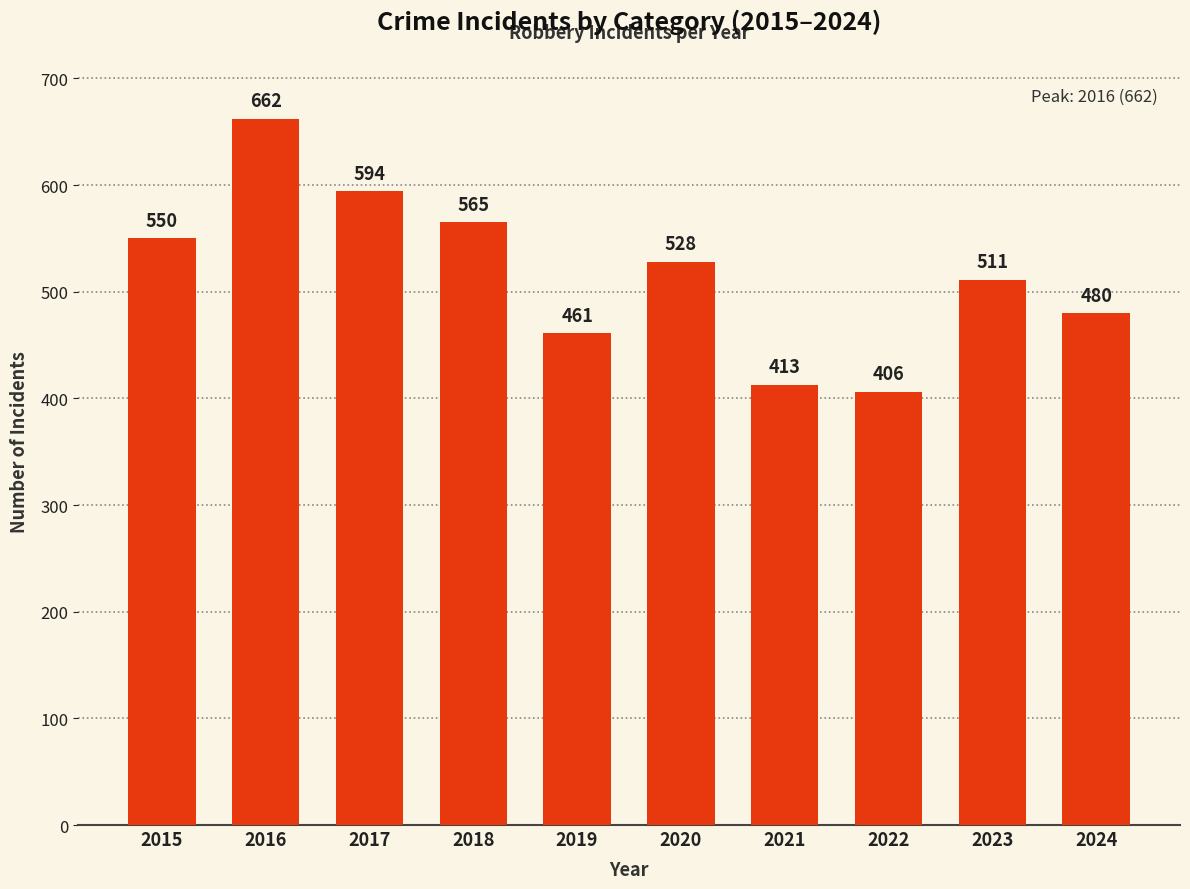

What is the average value?

517